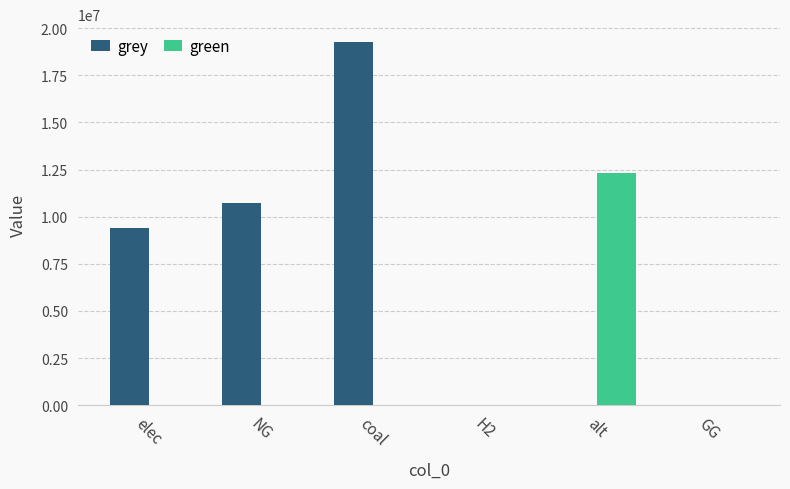

Which category has the highest value in the grey series?

coal